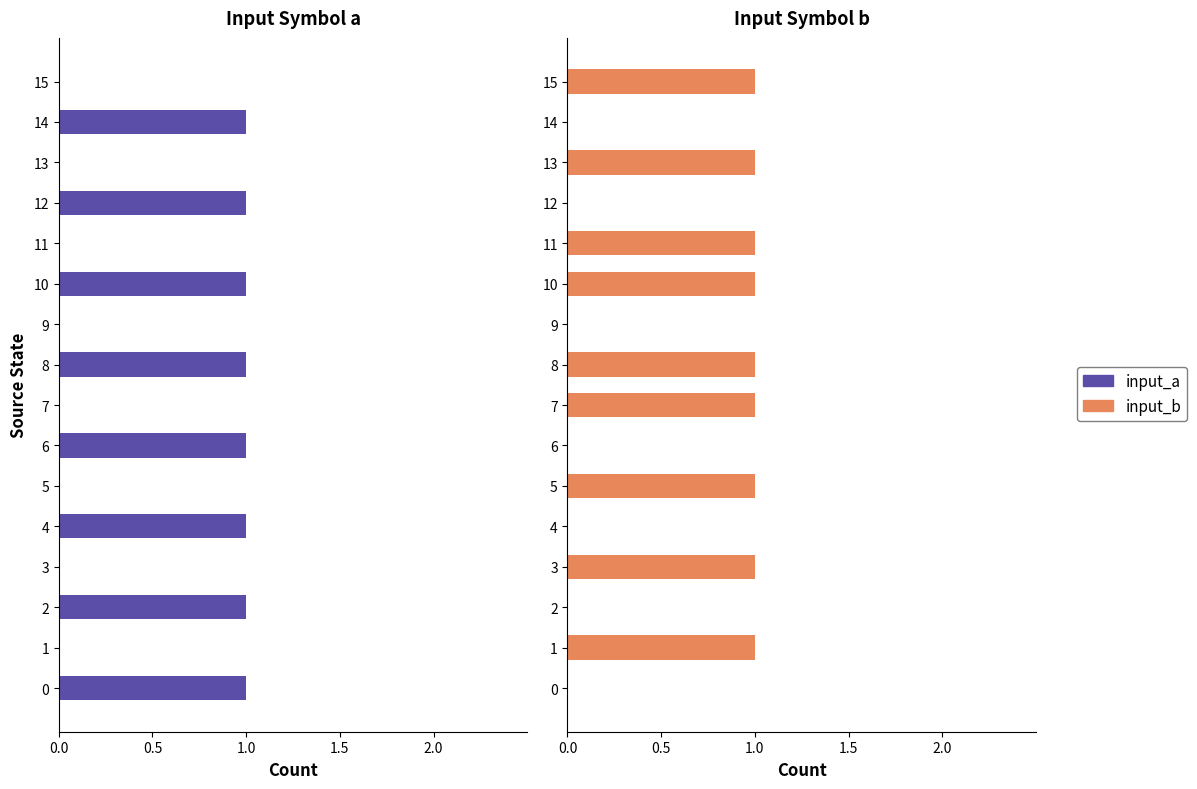

What is the sum of the input_b values at 13 and 14?

1